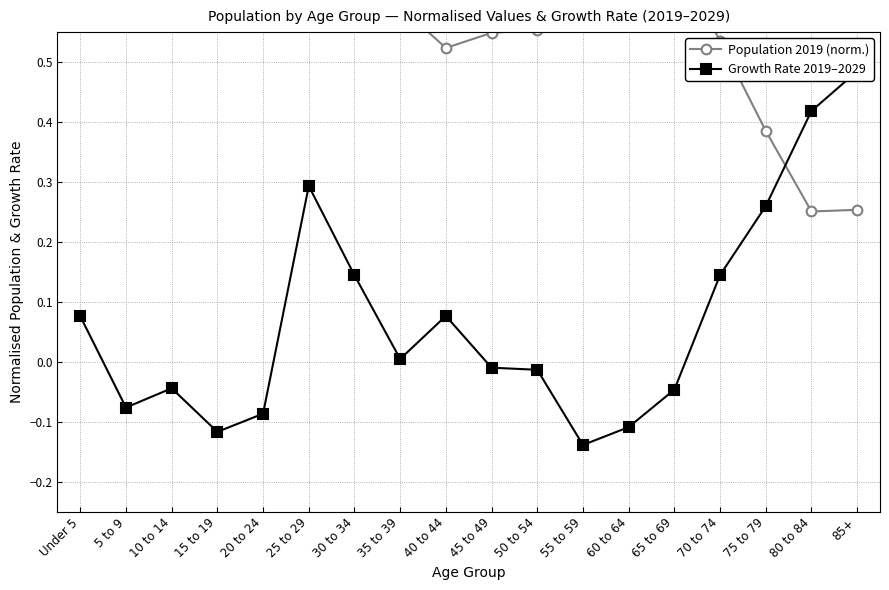

At which label is Population 2019 (norm.) closest to 0?

80 to 84